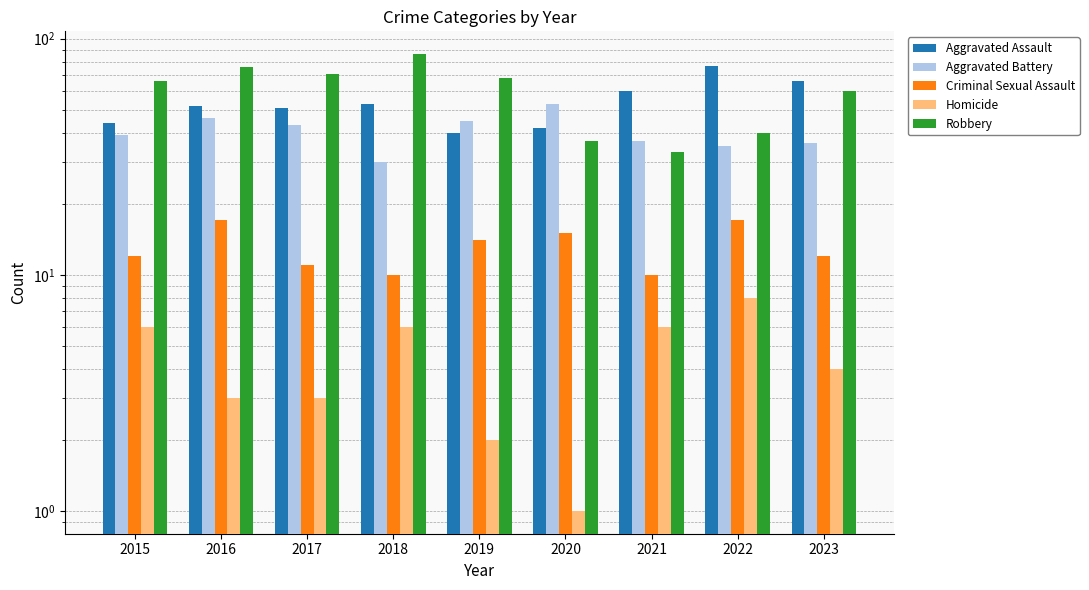

What is the difference between the maximum and second lowest values in the Aggravated Assault series?

35